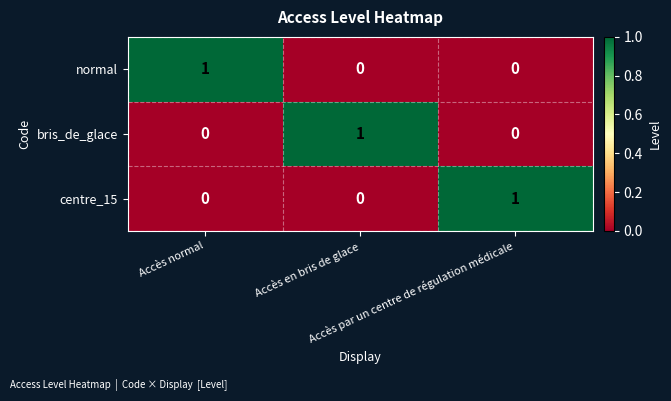

At how many categories does at least one series exceed 0?

3